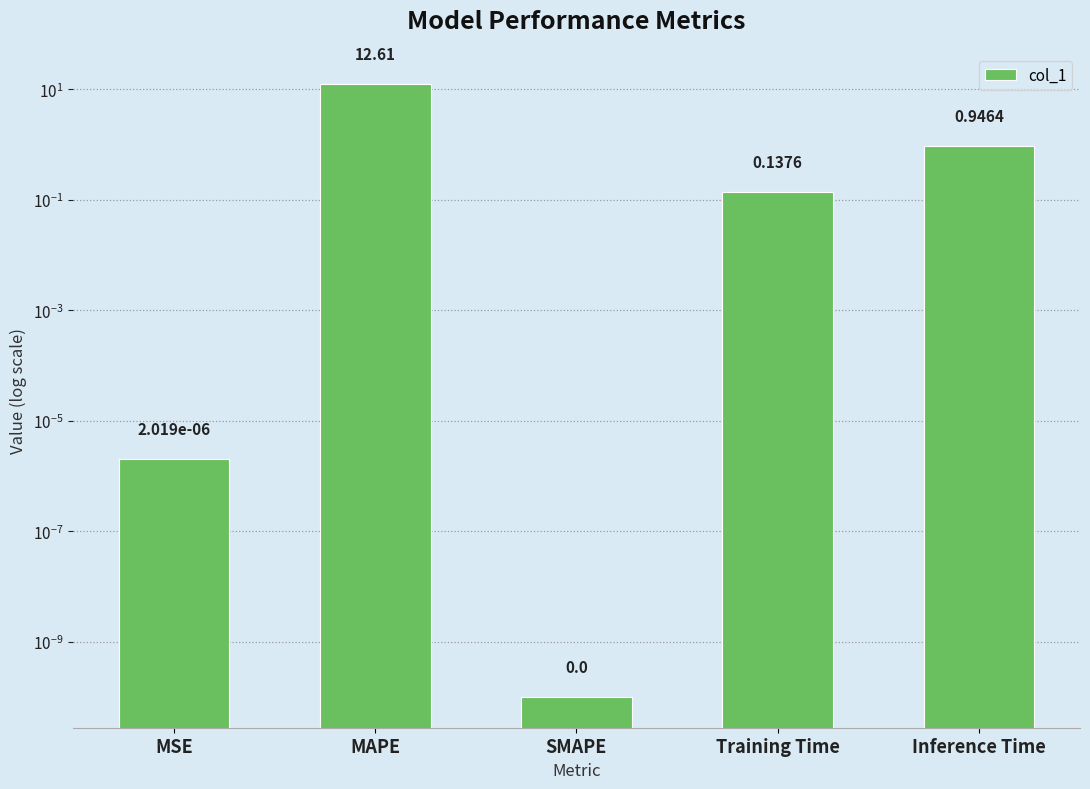

The chart shows a value of 6.6 at MAPE. True or false?

False